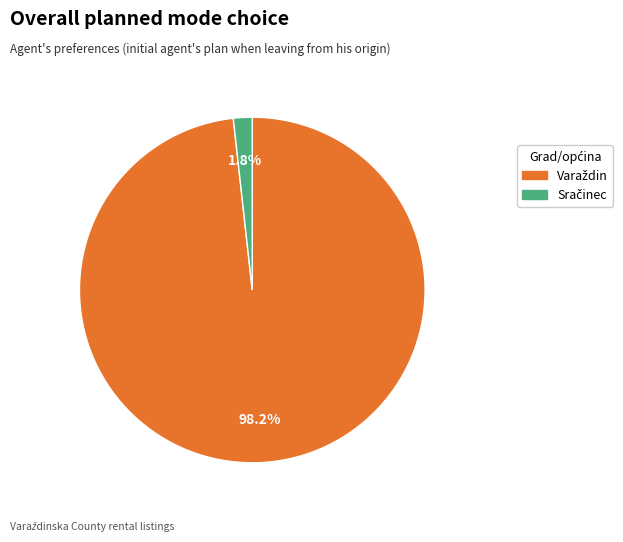

Is there any slice that represents more than half of the pie?

Yes